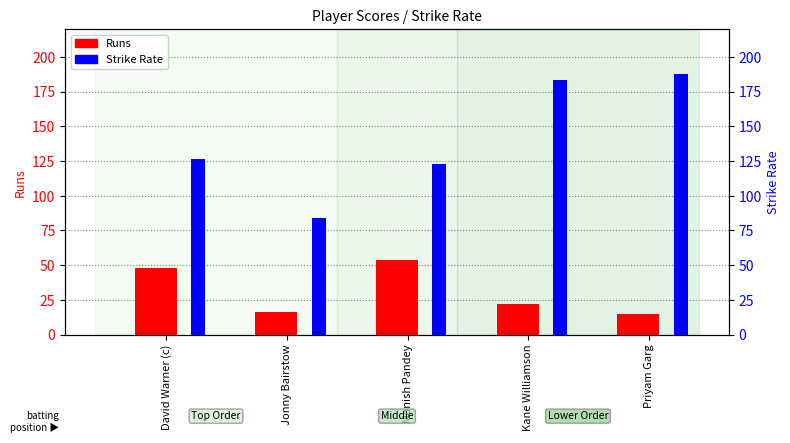

How many groups of bars are there?

5